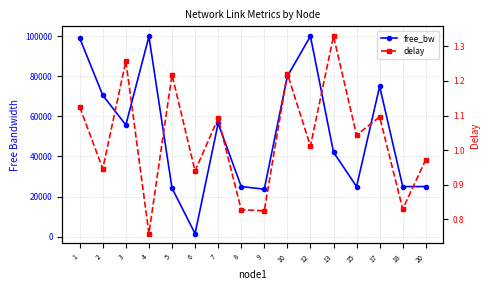

True or false: delay and free_bw intersect in this chart.

False